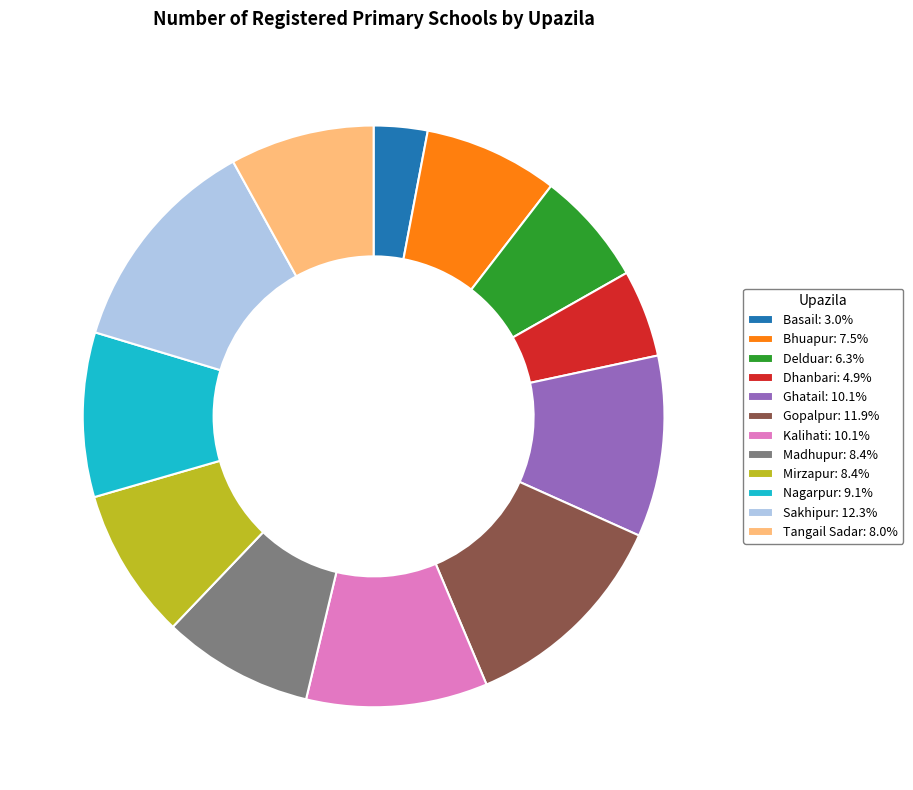

Do Dhanbari: 4.9% and Ghatail: 10.1% together represent more than half of the pie?

No